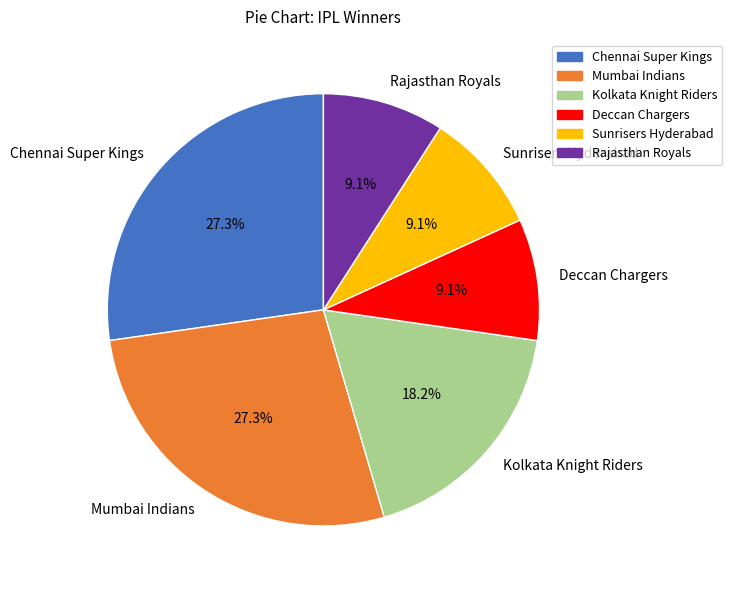

Is there any slice that represents more than half of the pie?

No